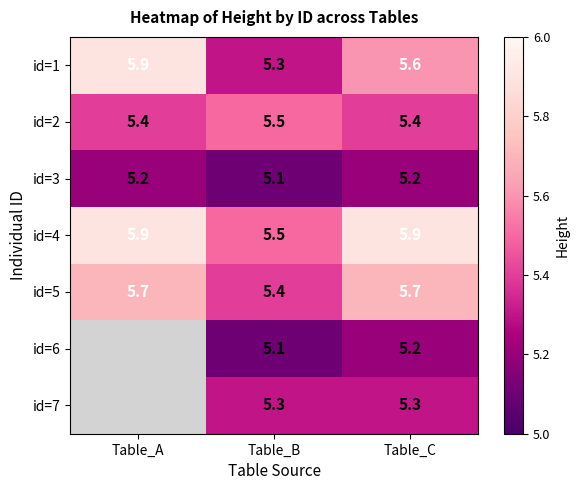

At how many categories does at least one series exceed 5?

3